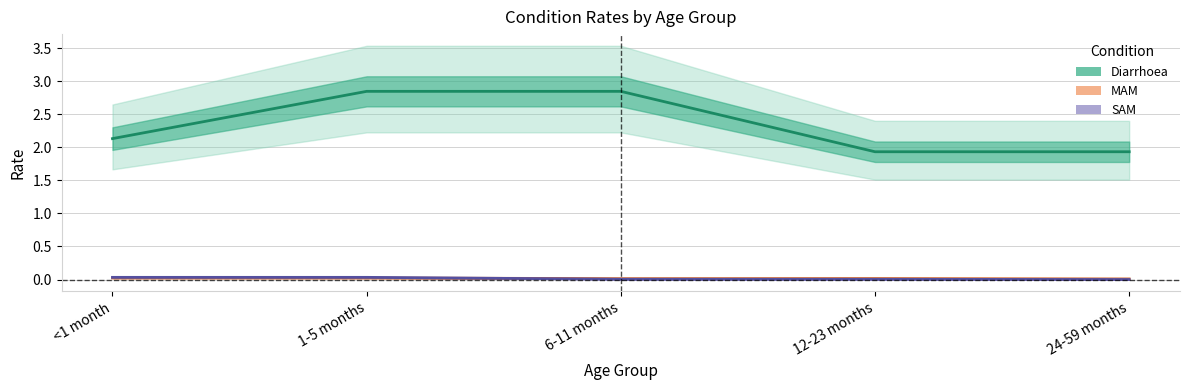

List the labels in order of Diarrhoea value, smallest first.

12-23 months, 24-59 months, <1 month, 1-5 months, 6-11 months